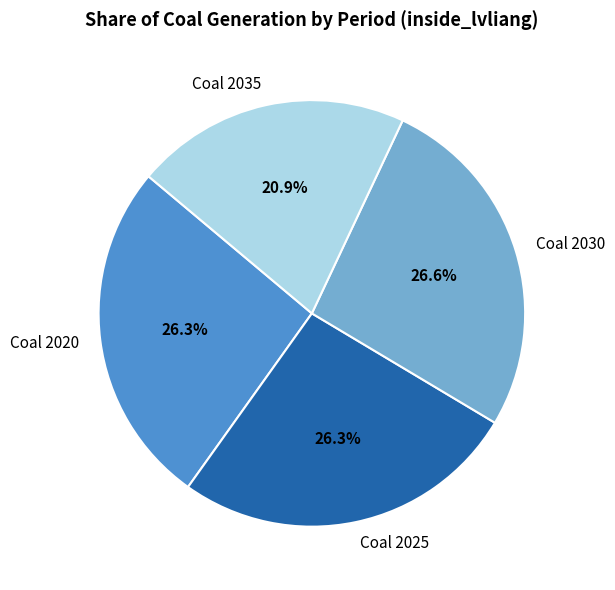

What percentage is NOT represented by Coal 2025?

73.7%